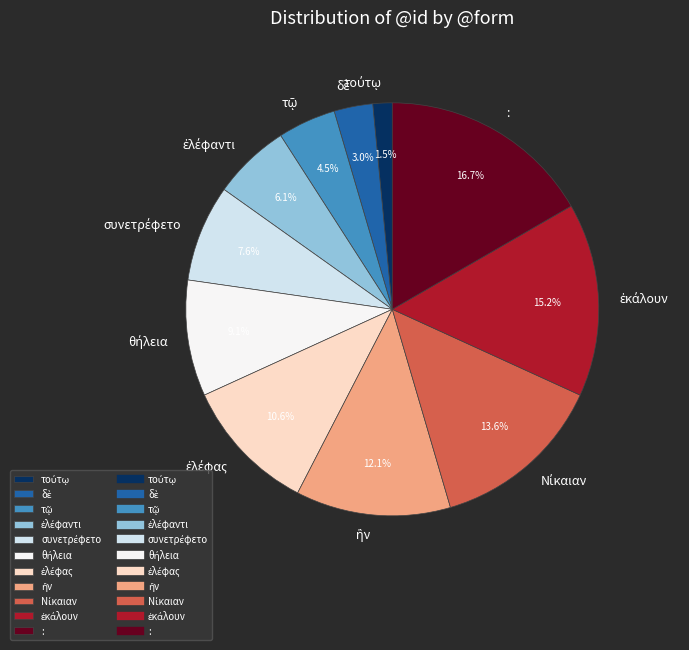

Does any single category account for the majority?

No